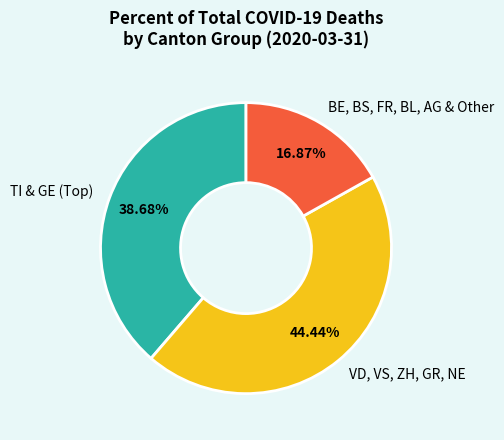

Is there a majority slice in this chart?

No